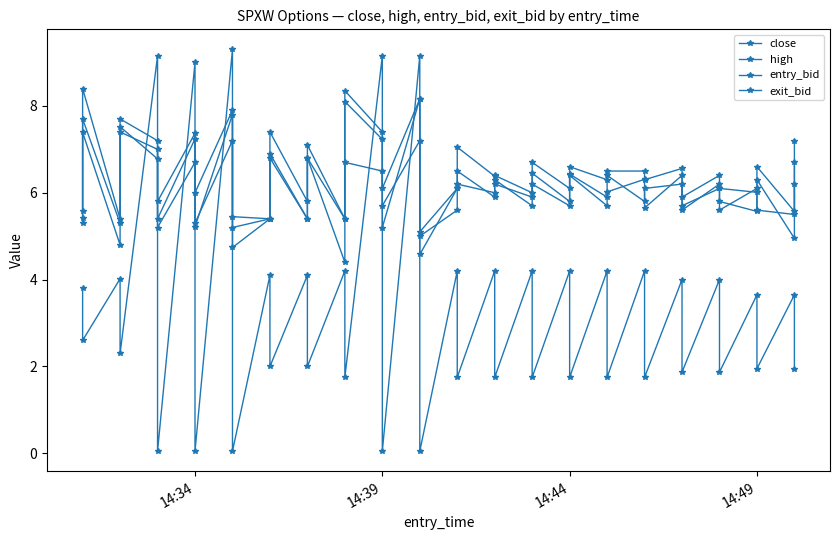

What is the total value across all series at 14:49?

24.9